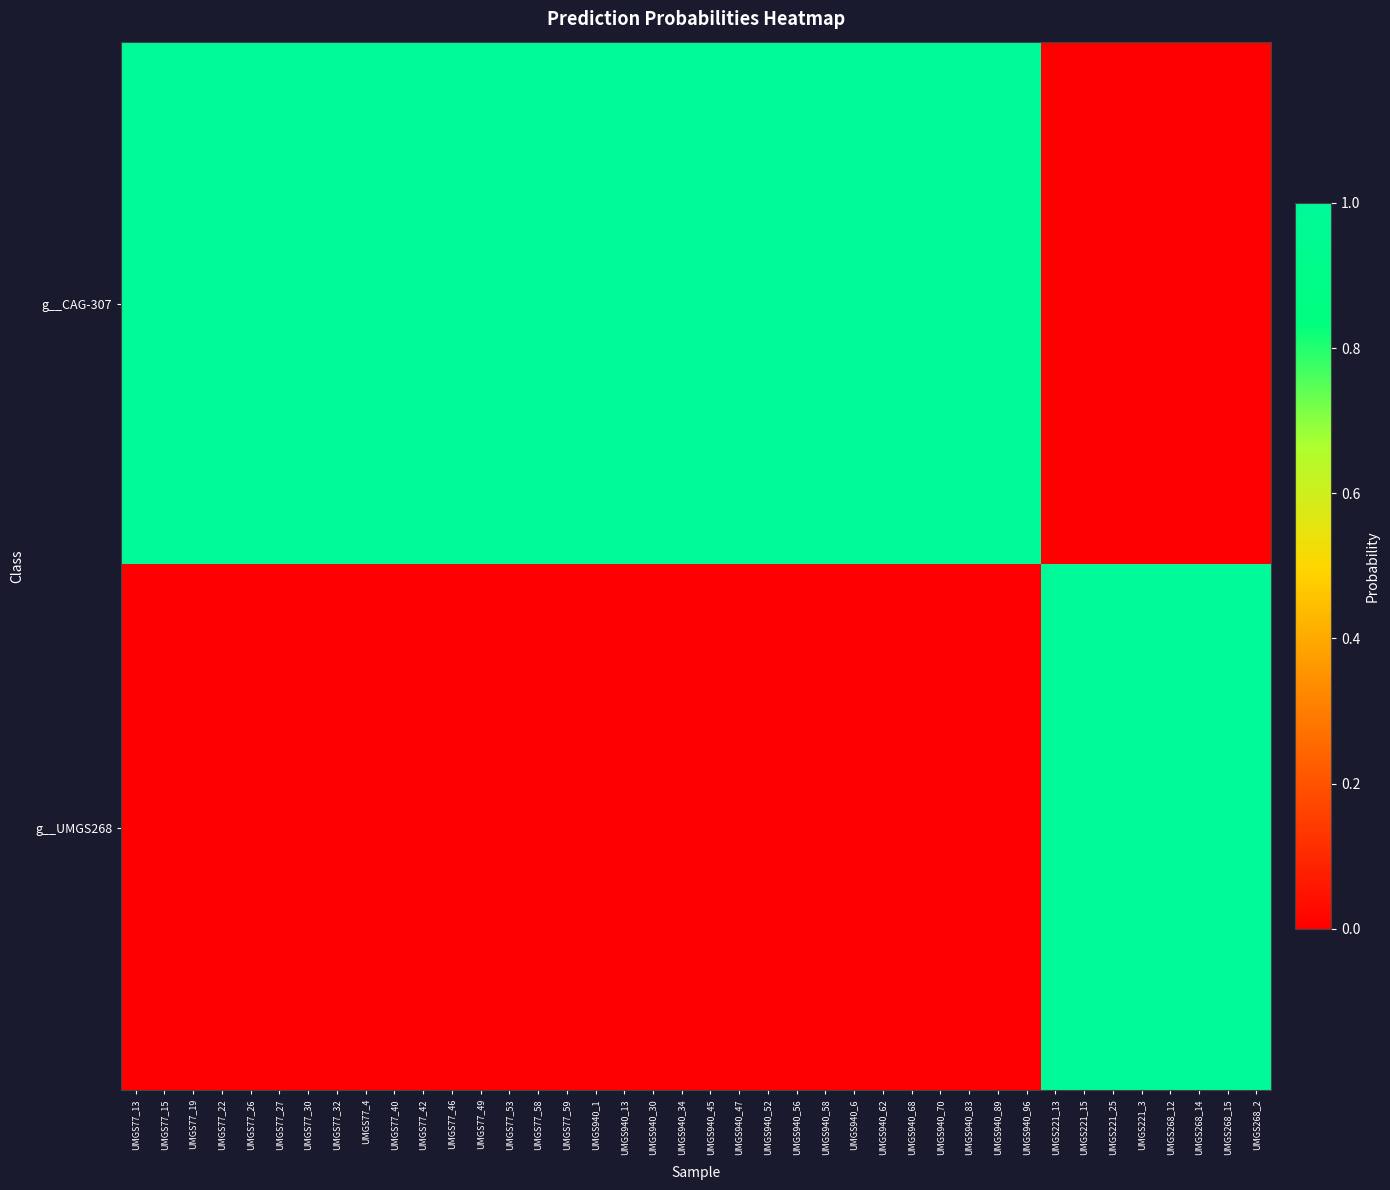

Reading left to right, what are all the values shown in this chart?

g__CAG-307: UMGS77_13=1.0	UMGS77_15=1.0	UMGS77_19=1.0	UMGS77_22=1.0	UMGS77_26=1.0	UMGS77_27=1.0	UMGS77_30=1.0	UMGS77_32=1.0	UMGS77_4=1.0	UMGS77_40=1.0	UMGS77_42=1.0	UMGS77_46=1.0	UMGS77_49=1.0	UMGS77_53=1.0	UMGS77_58=1.0	UMGS77_59=1.0	UMGS940_1=1.0	UMGS940_13=1.0	UMGS940_30=1.0	UMGS940_34=1.0	UMGS940_45=1.0	UMGS940_47=1.0	UMGS940_52=1.0	UMGS940_56=1.0	UMGS940_58=1.0	UMGS940_6=1.0	UMGS940_62=1.0	UMGS940_68=1.0	UMGS940_70=1.0	UMGS940_83=1.0	UMGS940_89=1.0	UMGS940_96=1.0	UMGS221_13=0.0	UMGS221_15=0.0	UMGS221_25=0.0	UMGS221_3=0.0	UMGS268_12=0.0	UMGS268_14=0.0	UMGS268_15=0.0	UMGS268_2=0.0
g__UMGS268: UMGS77_13=0.0	UMGS77_15=0.0	UMGS77_19=0.0	UMGS77_22=0.0	UMGS77_26=0.0	UMGS77_27=0.0	UMGS77_30=0.0	UMGS77_32=0.0	UMGS77_4=0.0	UMGS77_40=0.0	UMGS77_42=0.0	UMGS77_46=0.0	UMGS77_49=0.0	UMGS77_53=0.0	UMGS77_58=0.0	UMGS77_59=0.0	UMGS940_1=0.0	UMGS940_13=0.0	UMGS940_30=0.0	UMGS940_34=0.0	UMGS940_45=0.0	UMGS940_47=0.0	UMGS940_52=0.0	UMGS940_56=0.0	UMGS940_58=0.0	UMGS940_6=0.0	UMGS940_62=0.0	UMGS940_68=0.0	UMGS940_70=0.0	UMGS940_83=0.0	UMGS940_89=0.0	UMGS940_96=0.0	UMGS221_13=1.0	UMGS221_15=1.0	UMGS221_25=1.0	UMGS221_3=1.0	UMGS268_12=1.0	UMGS268_14=1.0	UMGS268_15=1.0	UMGS268_2=1.0